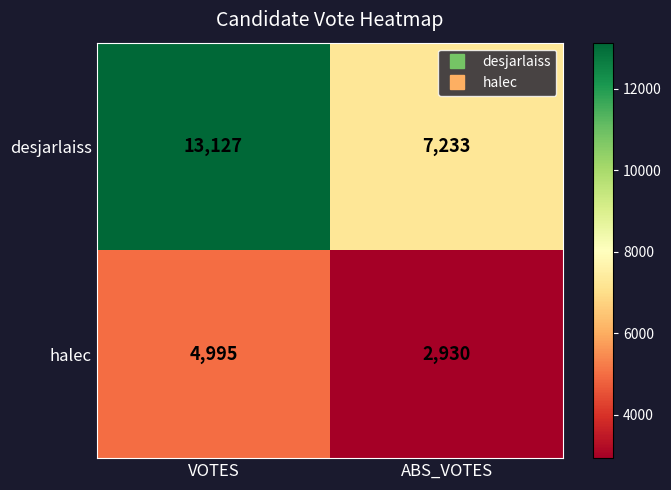

Which series changed the most between VOTES and ABS_VOTES?

desjarlaiss